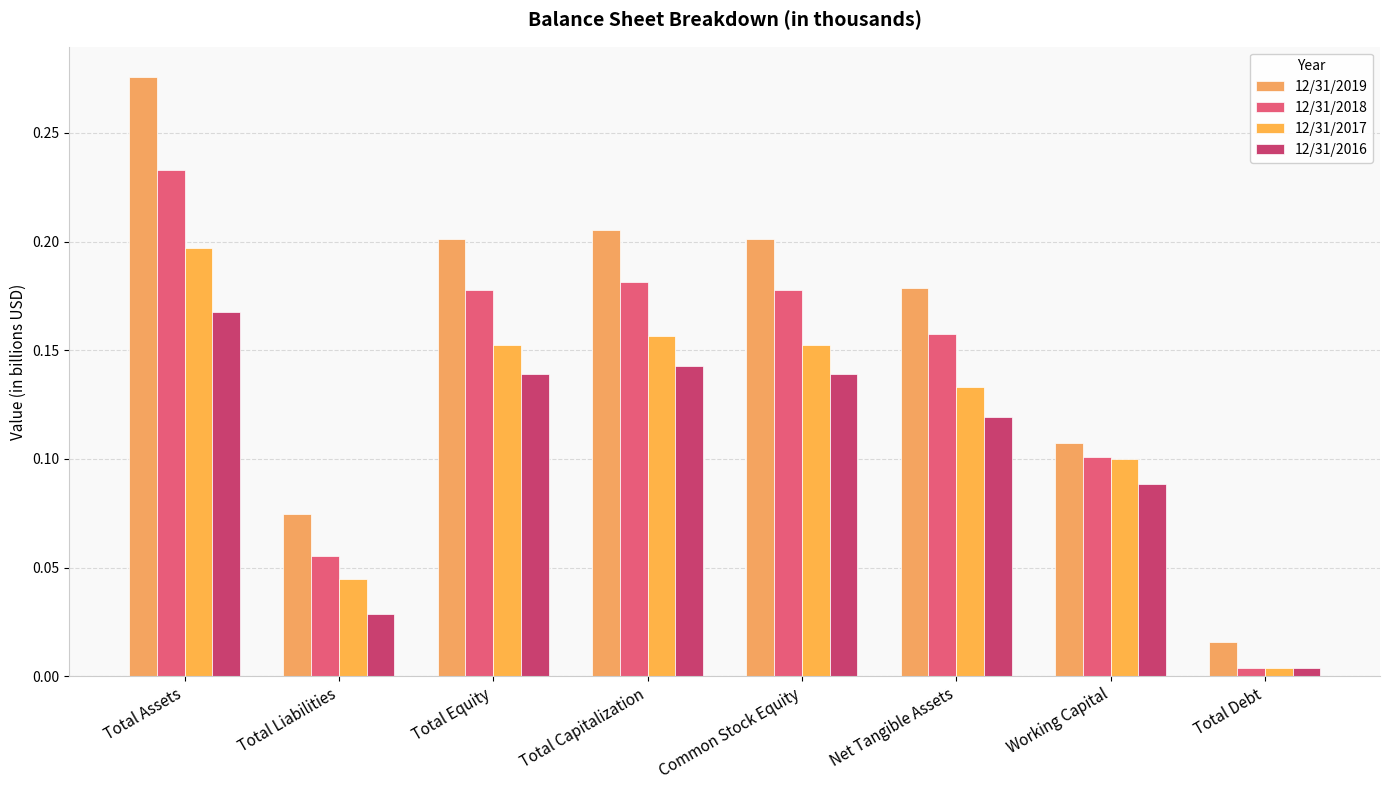

How many bars are there in total?

32